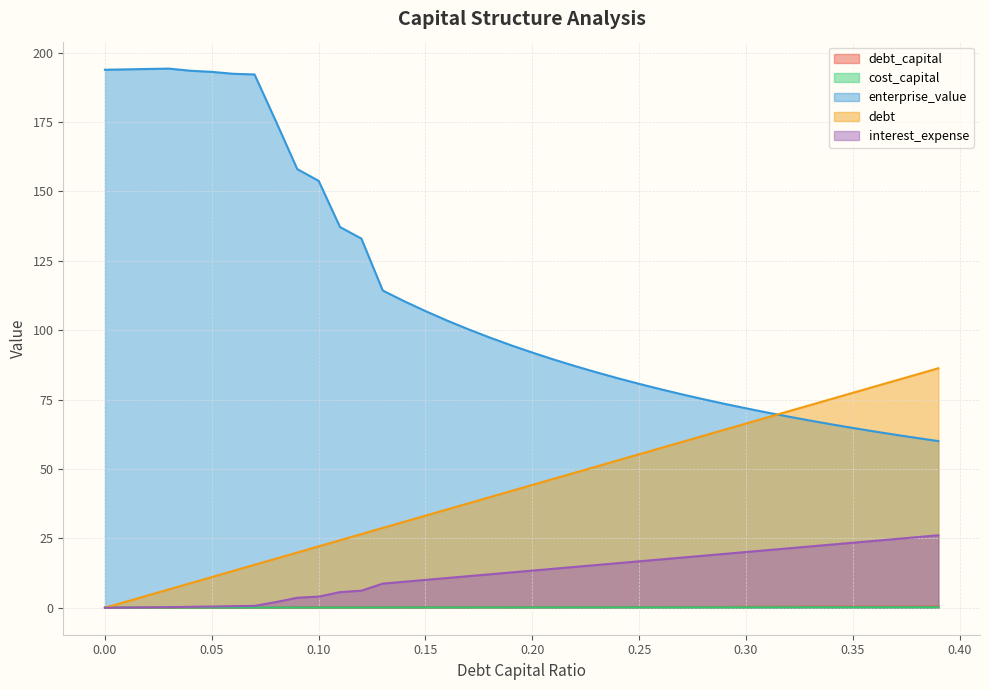

What is the value of the cost_capital point at the 6th from the left?

0.1